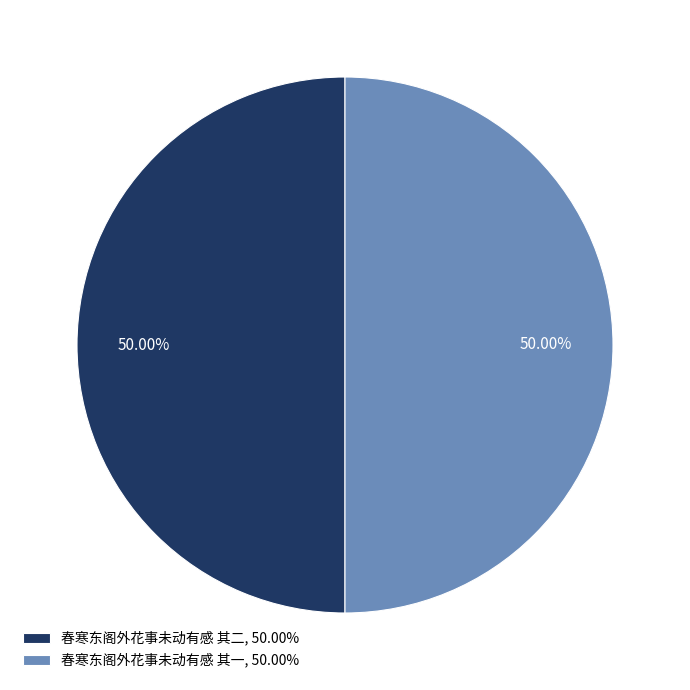

What percentage is the 春寒东阁外花事未动有感 其一 slice, to the nearest percent?

50%